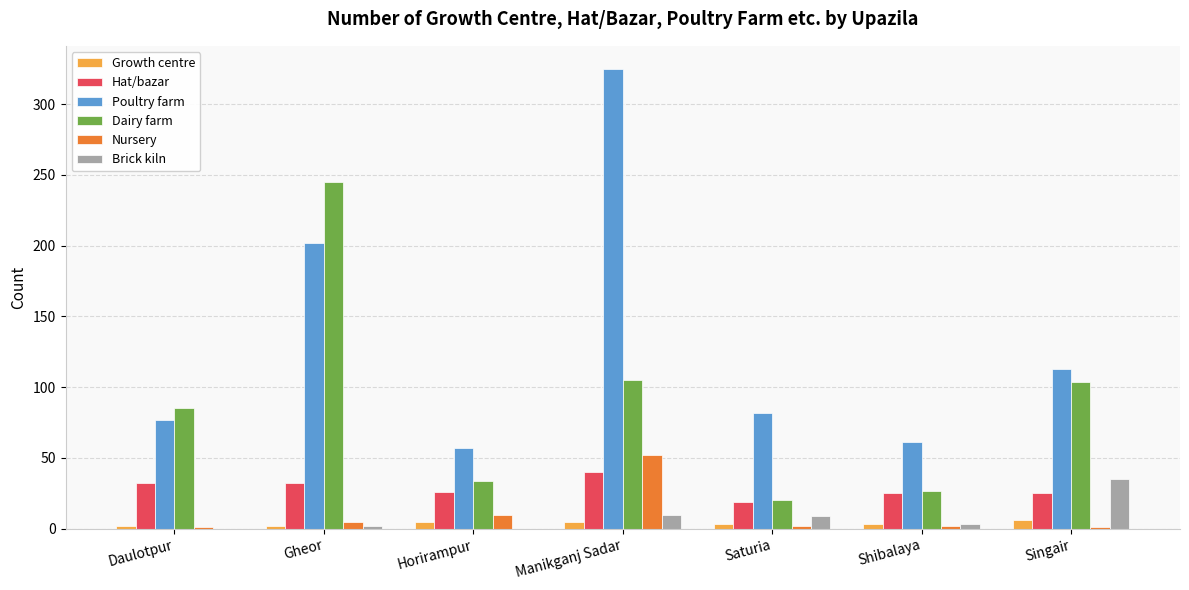

Which series changed the most between Manikganj Sadar and Saturia?

Poultry farm